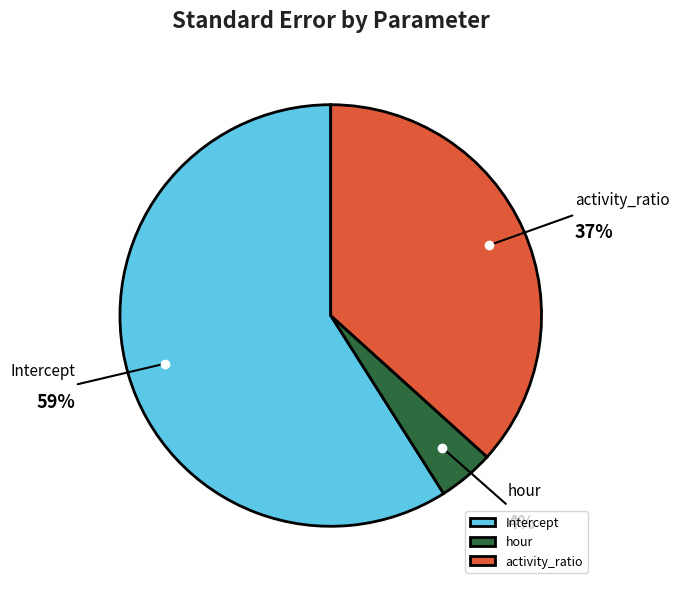

How many segments does this pie chart have?

3